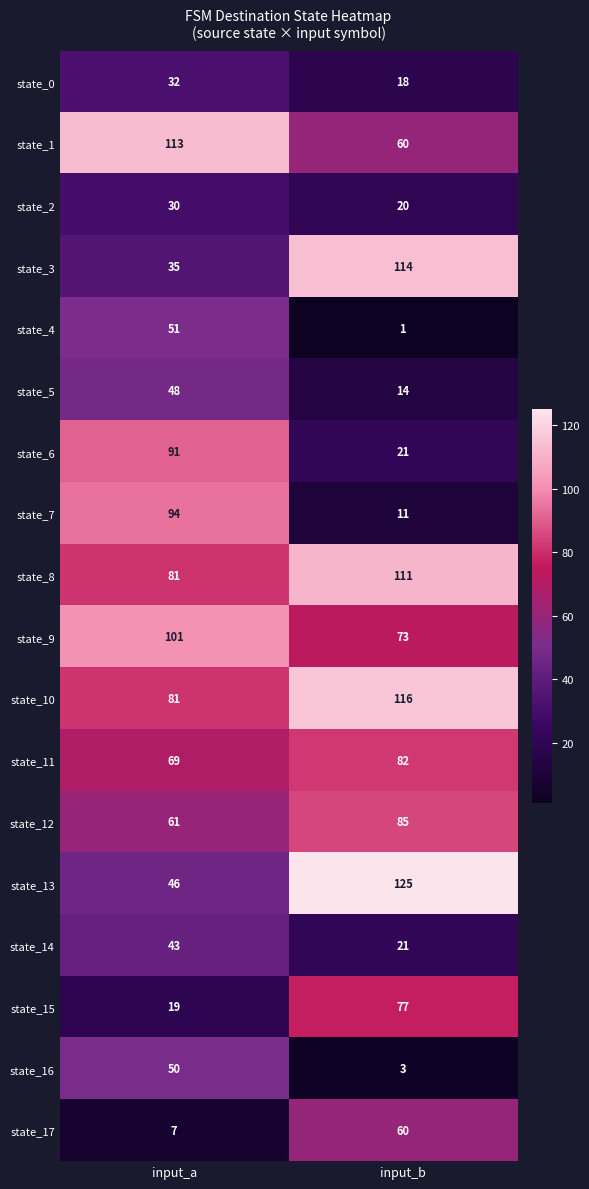

What is the sum of all state_13 values?

171